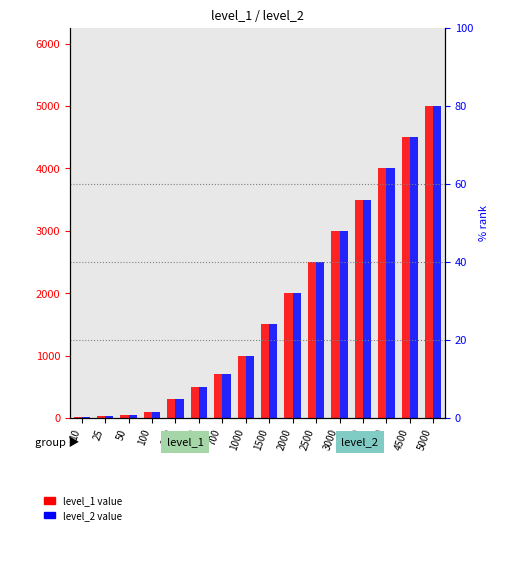

Which category has the highest value in the level_2 series?

5000